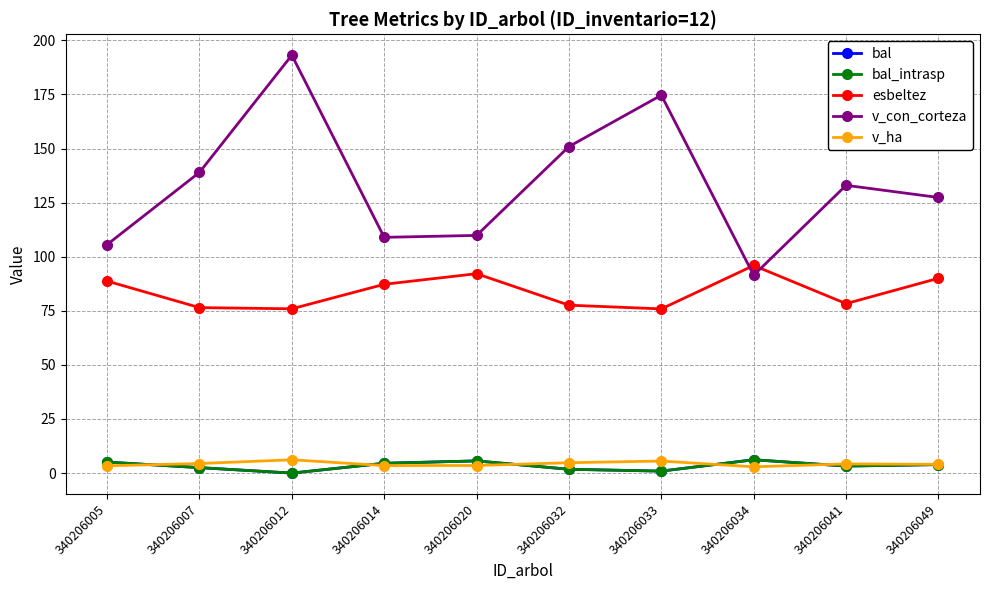

True or false: v_ha and esbeltez cross at least once.

False